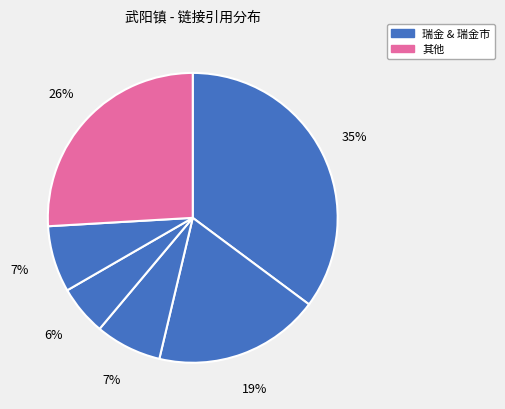

Count the number of slices in the pie.

6